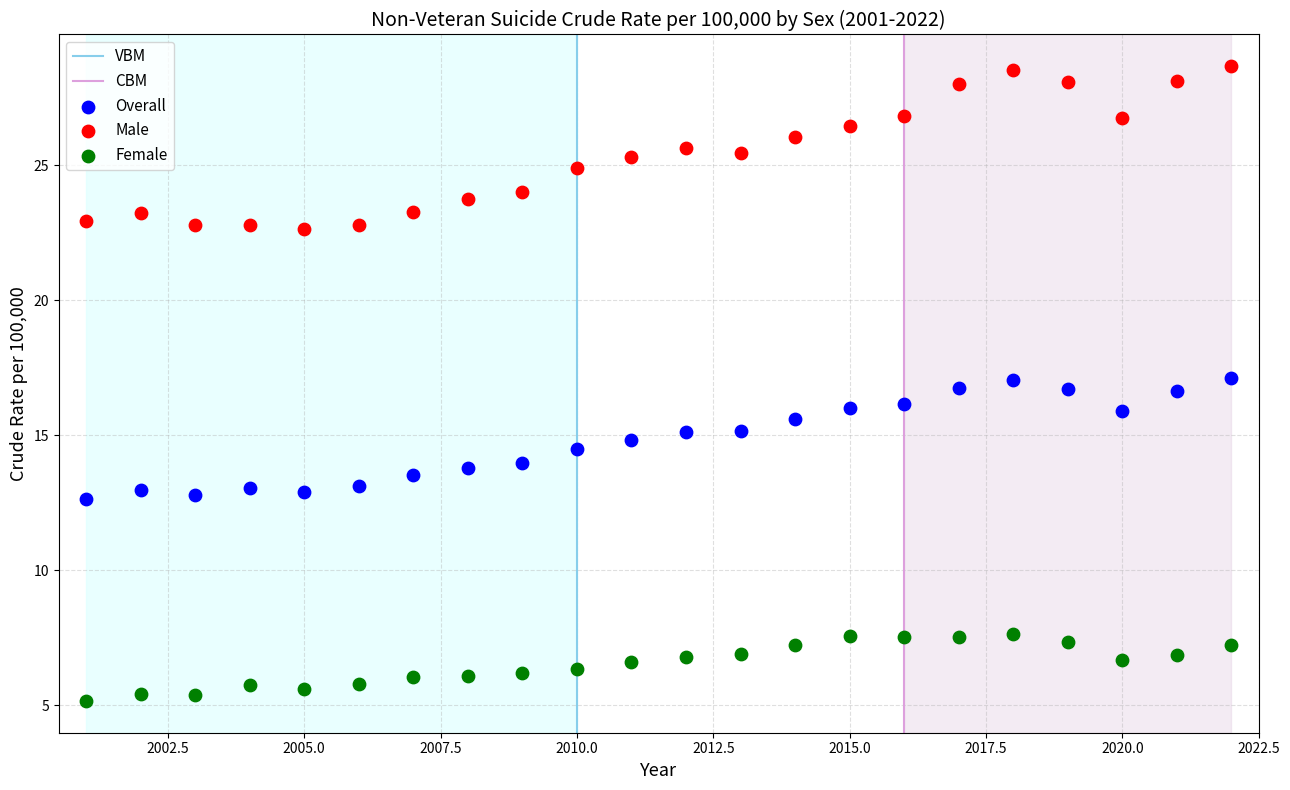

Across all data points, what is the range of Y values (max minus min)?

23.5